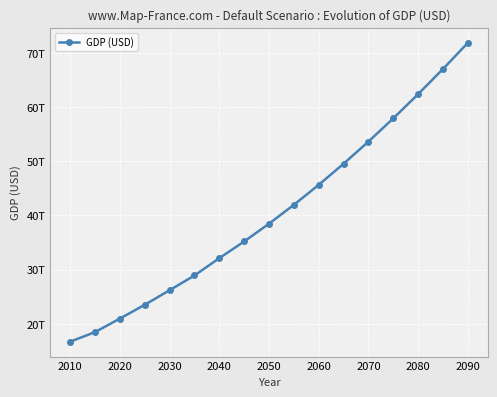

Does the chart have visible grid lines?

Yes